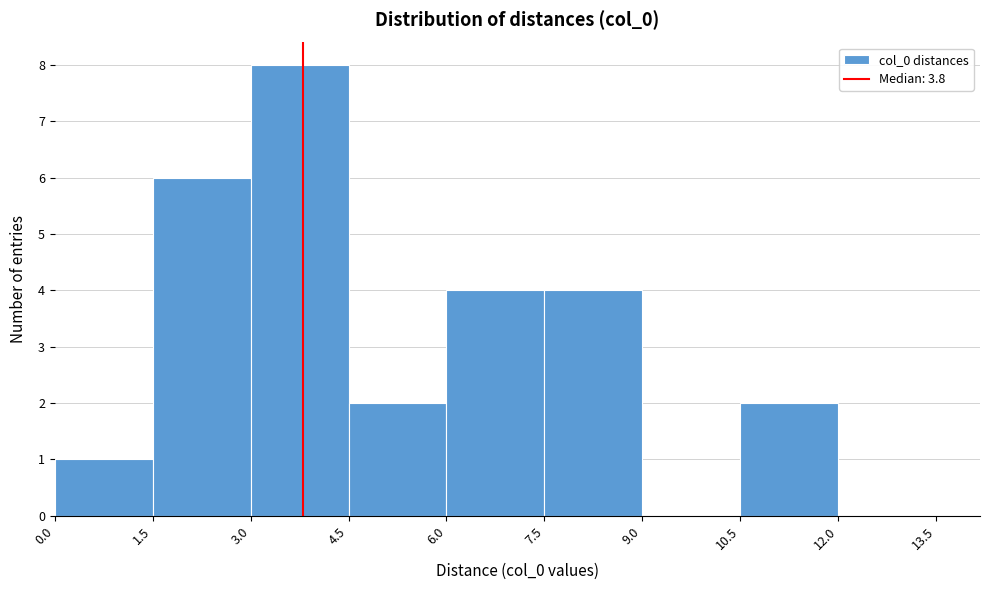

Reading left to right, list every bar in this chart as the range it spans on the x-axis followed by its height. The values are not printed on the chart, so give them approximately, as read against the axis.

0.0 to 1.5: 1
1.5 to 3.0: 6
3.0 to 4.5: 8
4.5 to 6.0: 2
6.0 to 7.5: 4
7.5 to 9.0: 4
9.0 to 10.5: 0
10.5 to 12.0: 2
12.0 to 13.5: 0